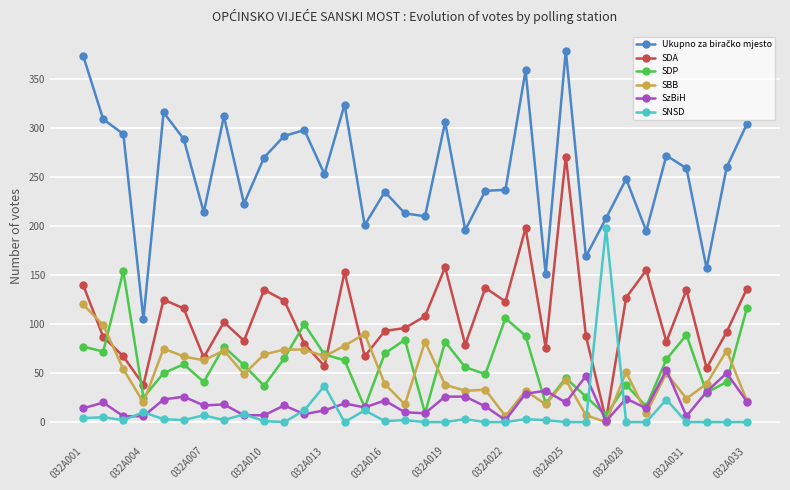

True or false: SBB has more than 2 points higher than both neighbors.

True